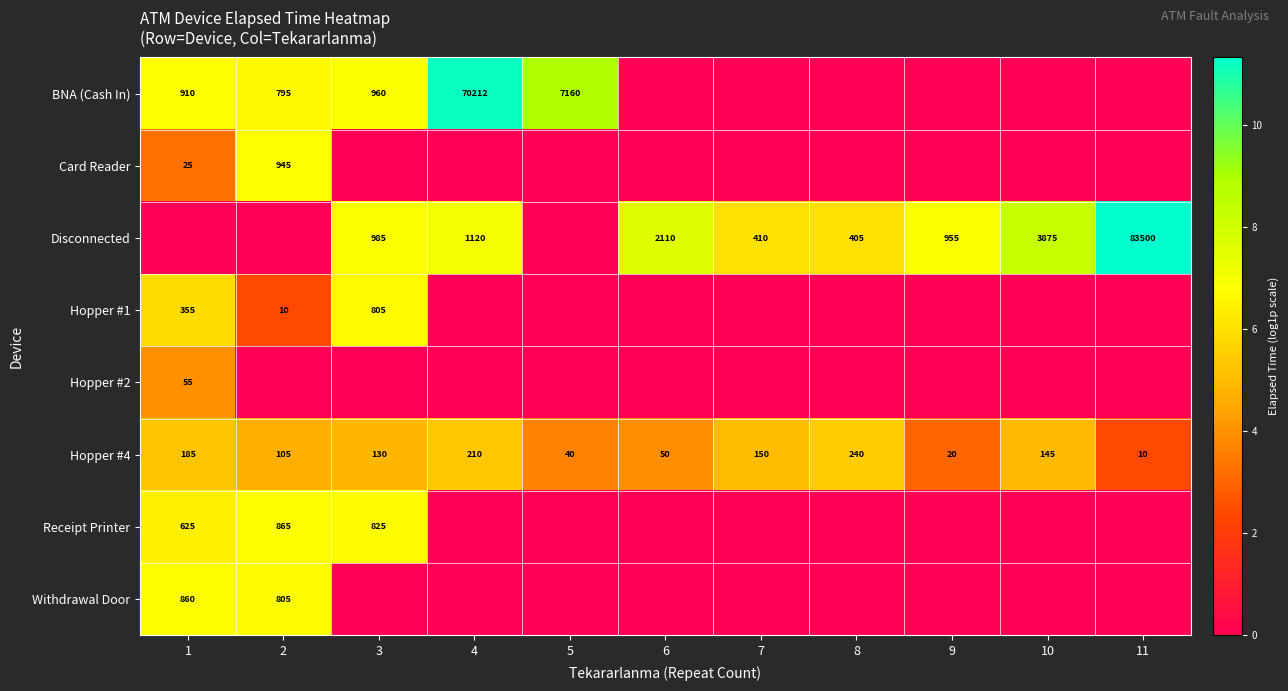

At which category is the sum across all series the highest?

1